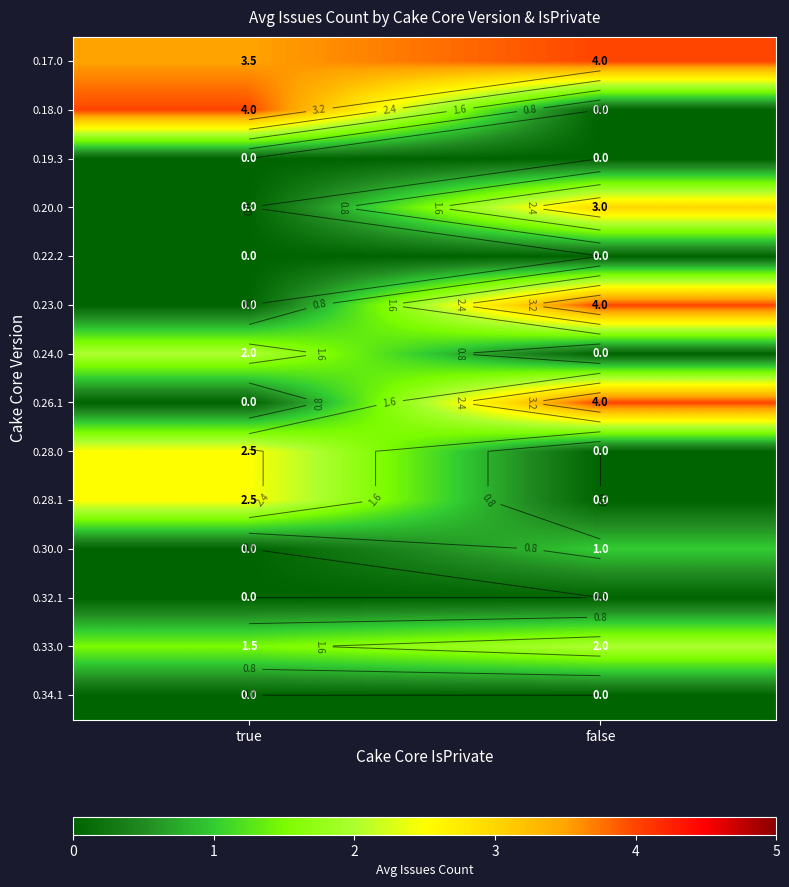

At false, list the series in order from largest to smallest.

0.17.0, 0.23.0, 0.26.1, 0.20.0, 0.33.0, 0.30.0, 0.18.0, 0.19.3, 0.22.2, 0.24.0, 0.28.0, 0.28.1, 0.32.1, 0.34.1